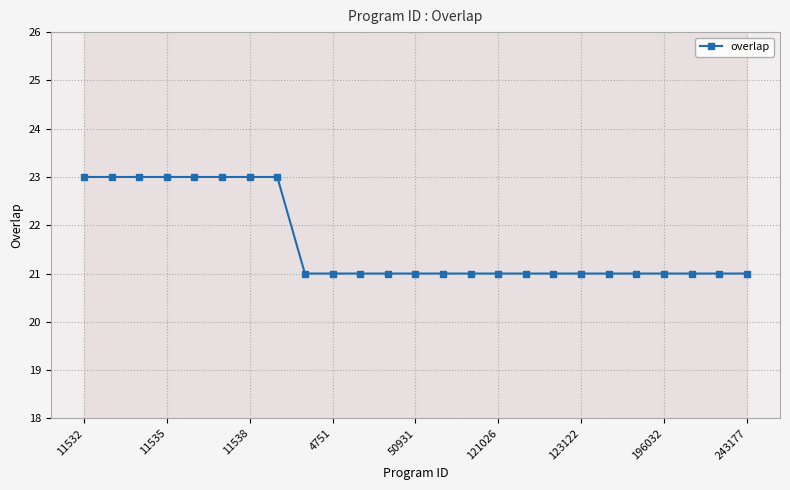

Does the chart display data point markers on the line(s)?

Yes